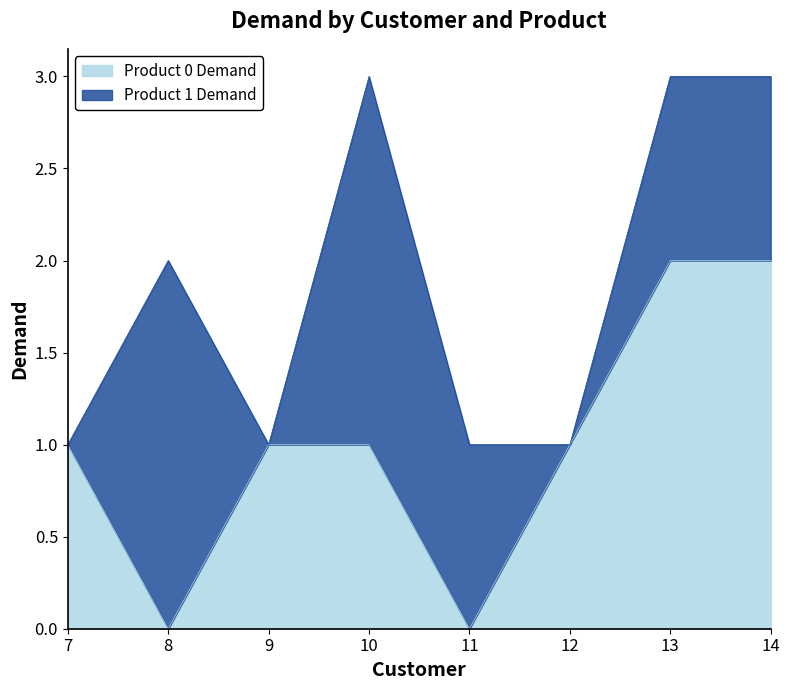

What is the greatest value displayed?

2